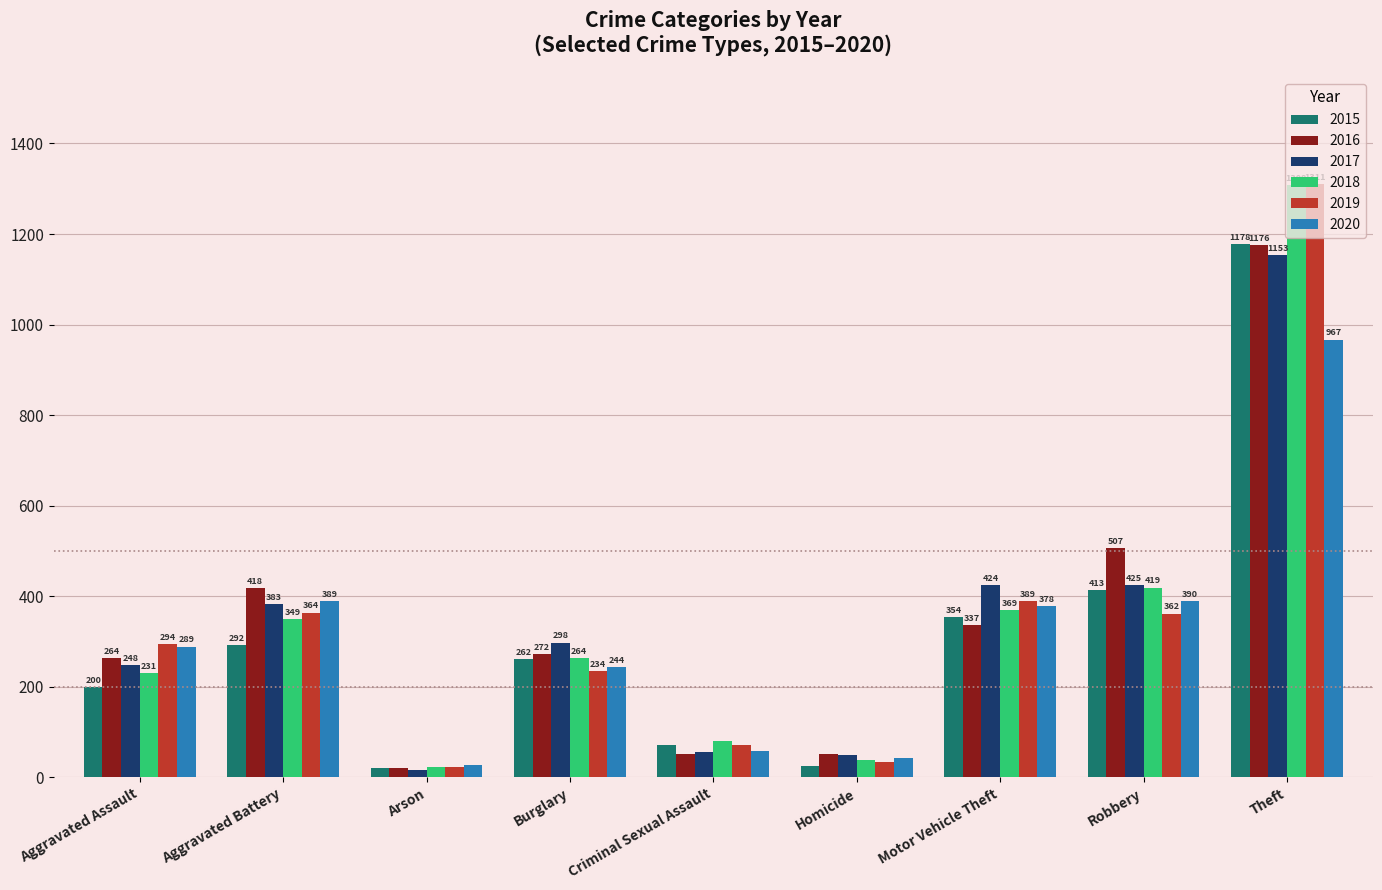

At how many categories does at least one series exceed 827?

1